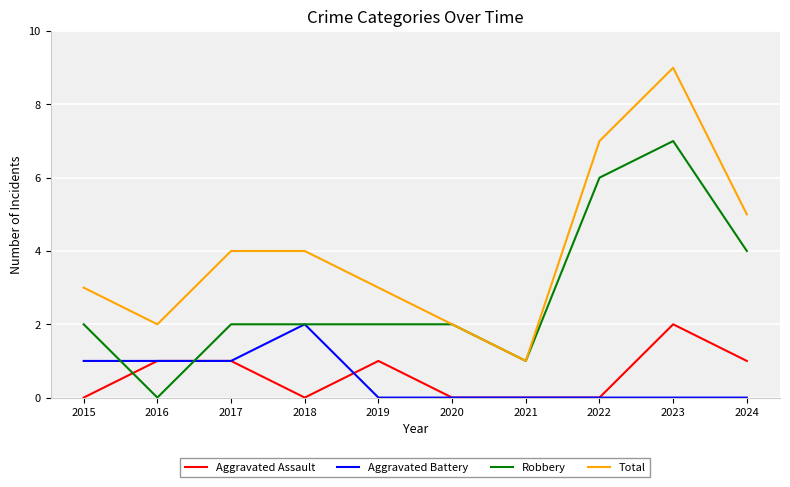

What is the spread (max minus min) of values at 2024?

5